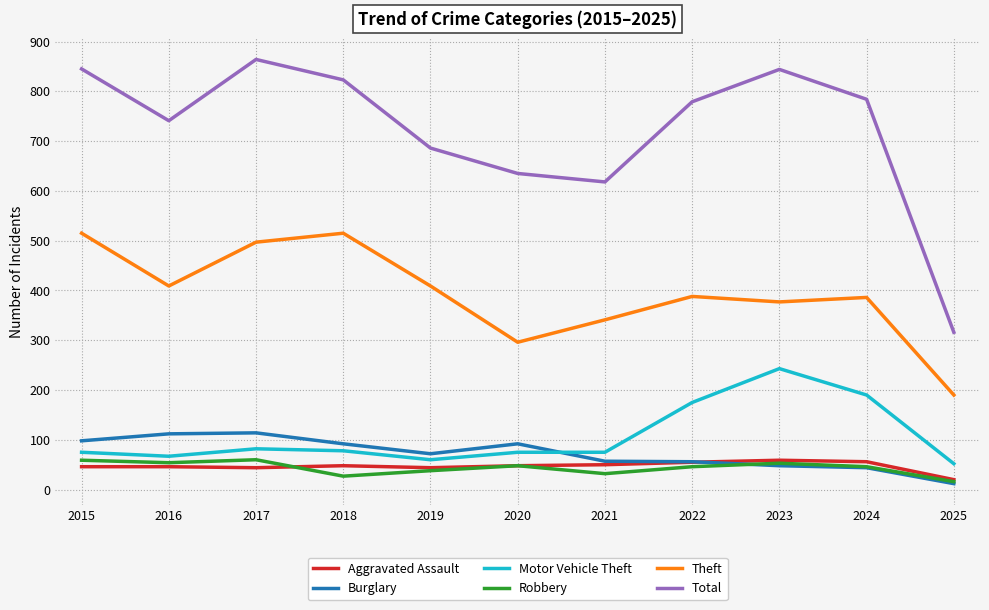

Read the Total value at 2023, to the nearest 50.

850